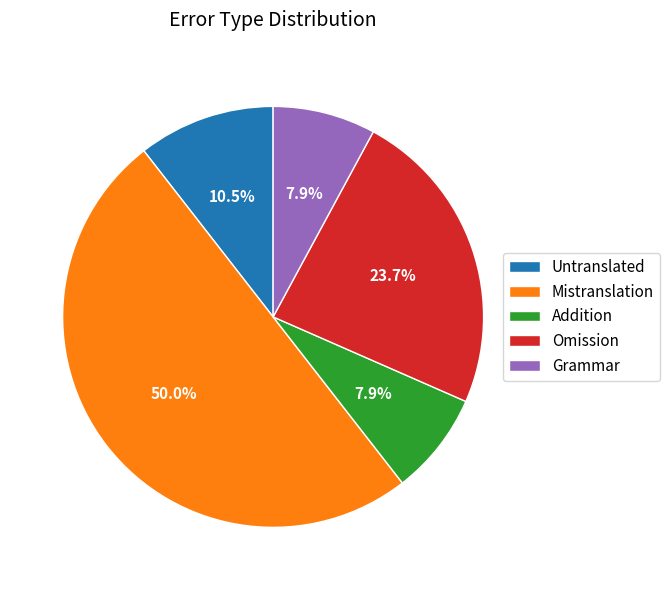

To the nearest percent, what portion does Mistranslation represent?

50%